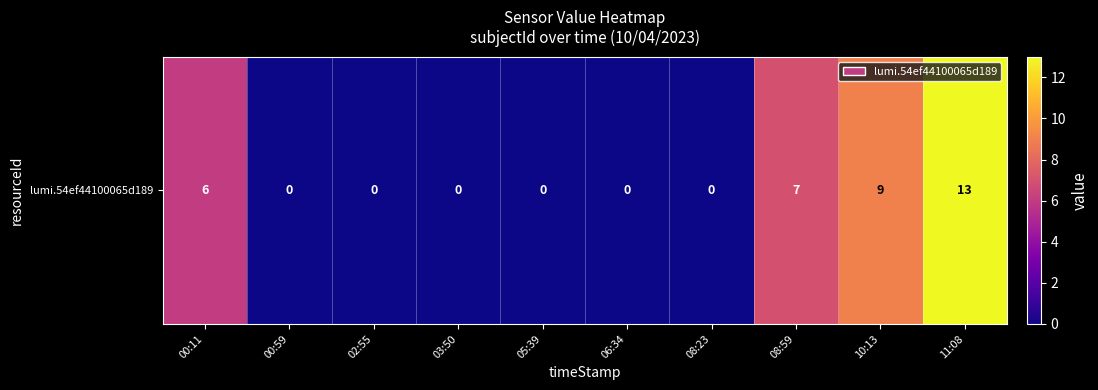

What is the difference between the maximum and minimum values?

13